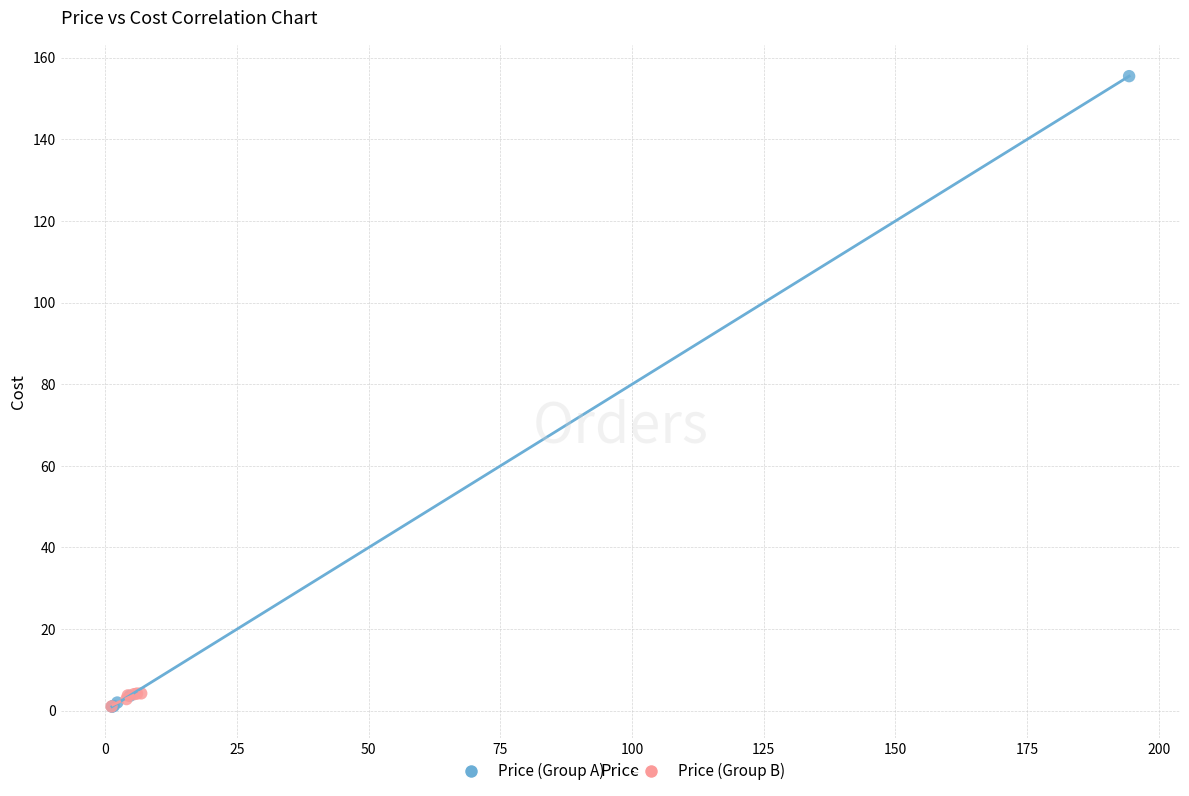

What are all the series names shown in the legend?

Price (Group A), Price (Group B)